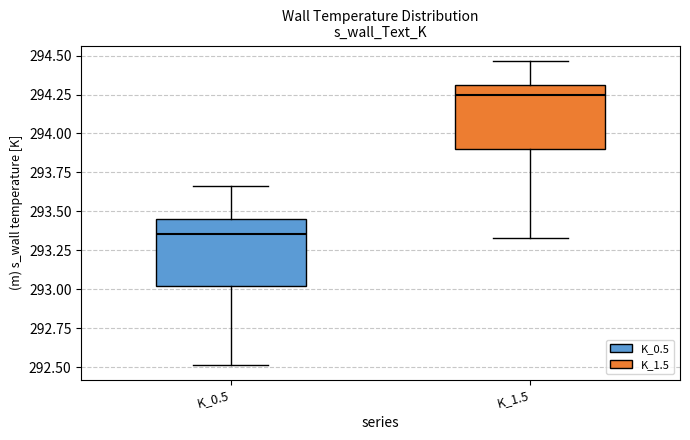

Where is the upper edge of the box for K_0.5 on the y-axis? The values are not printed on the chart, so give them approximately, as read against the axis.

293.45